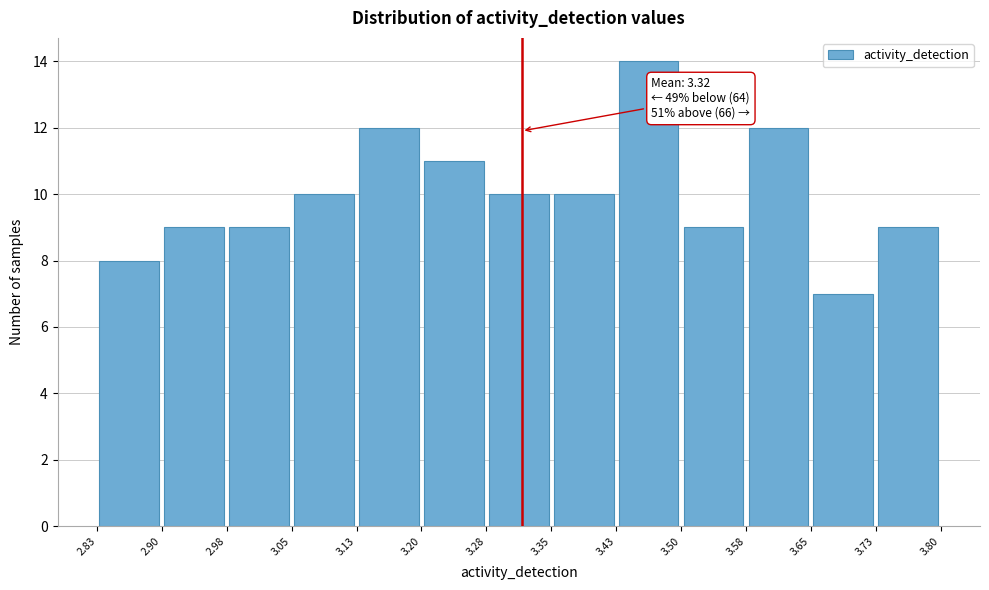

Which range on the x-axis has the tallest bar?

3.43 to 3.50